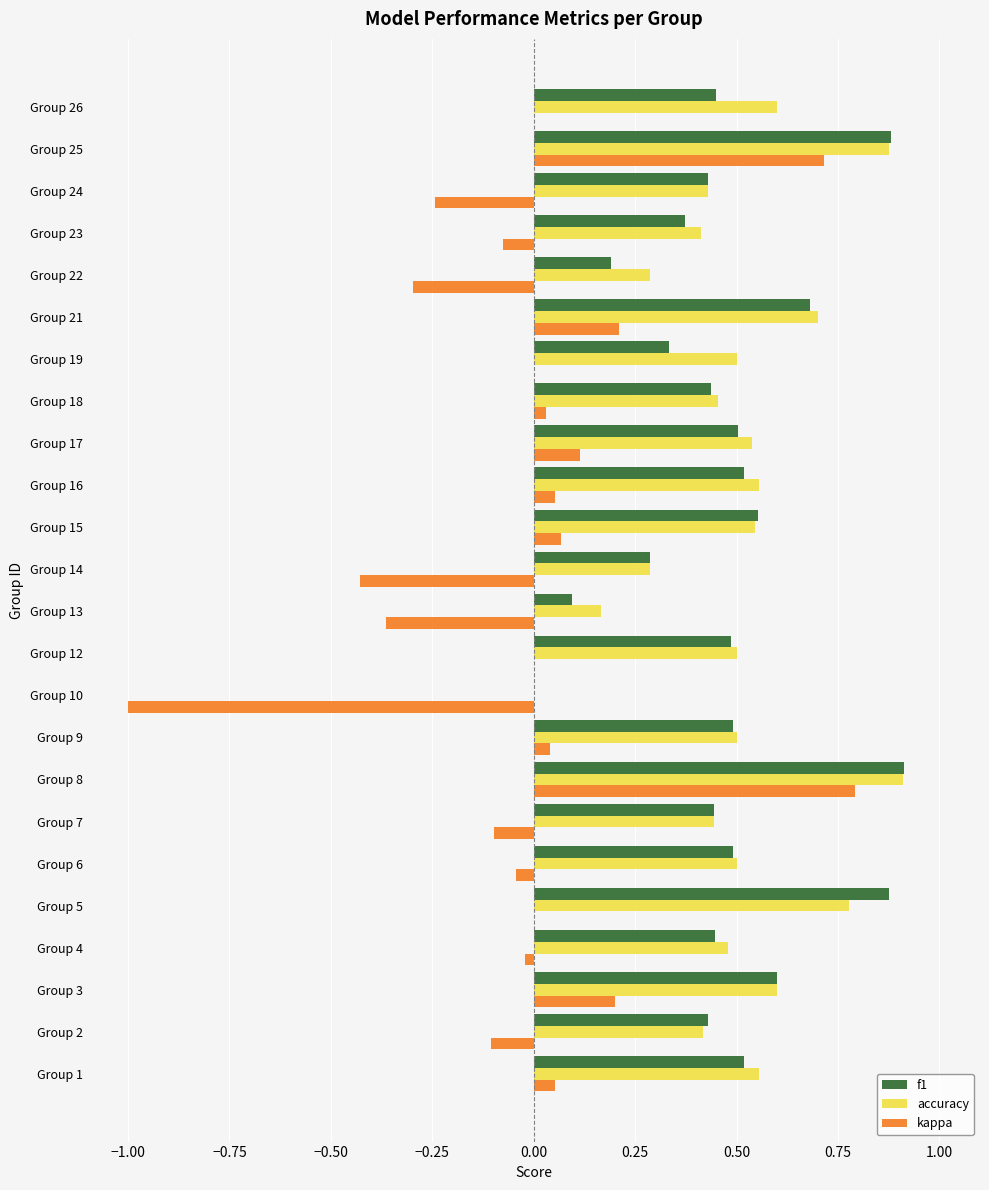

At which category is the sum across all series the highest?

Group 8